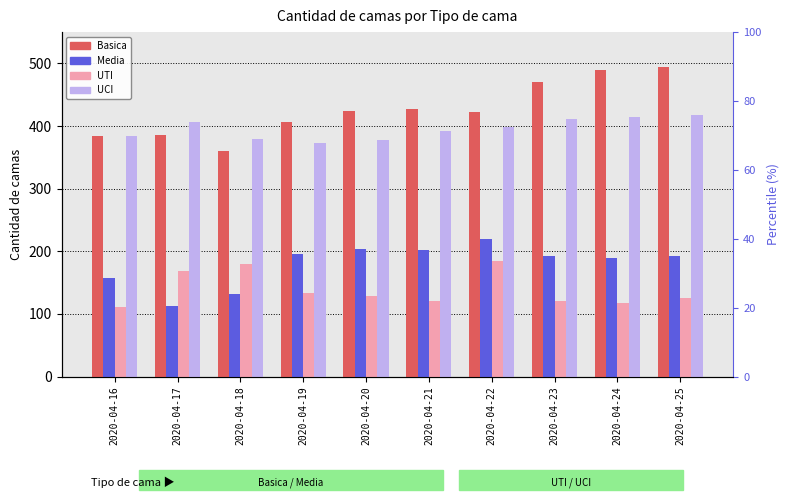

How many data points in Media are less than 193?

5